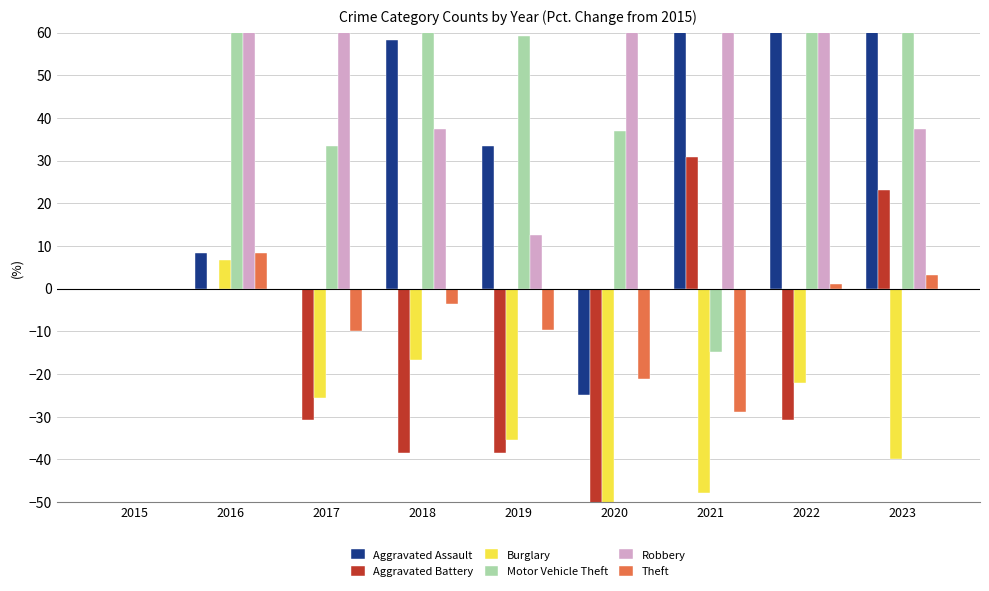

What is the approximate value of Aggravated Battery at 2017?

-30.8